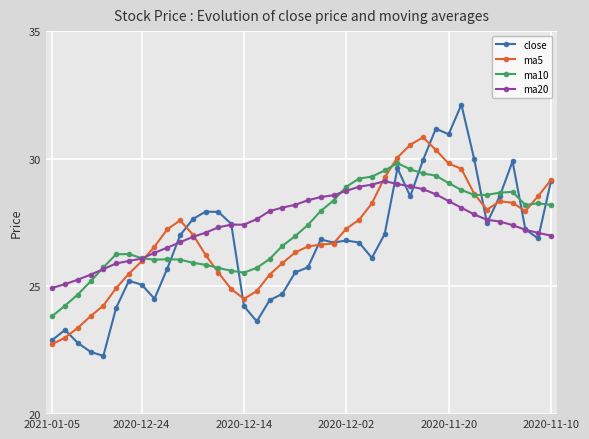

Is this an area chart (filled region under the line)?

No